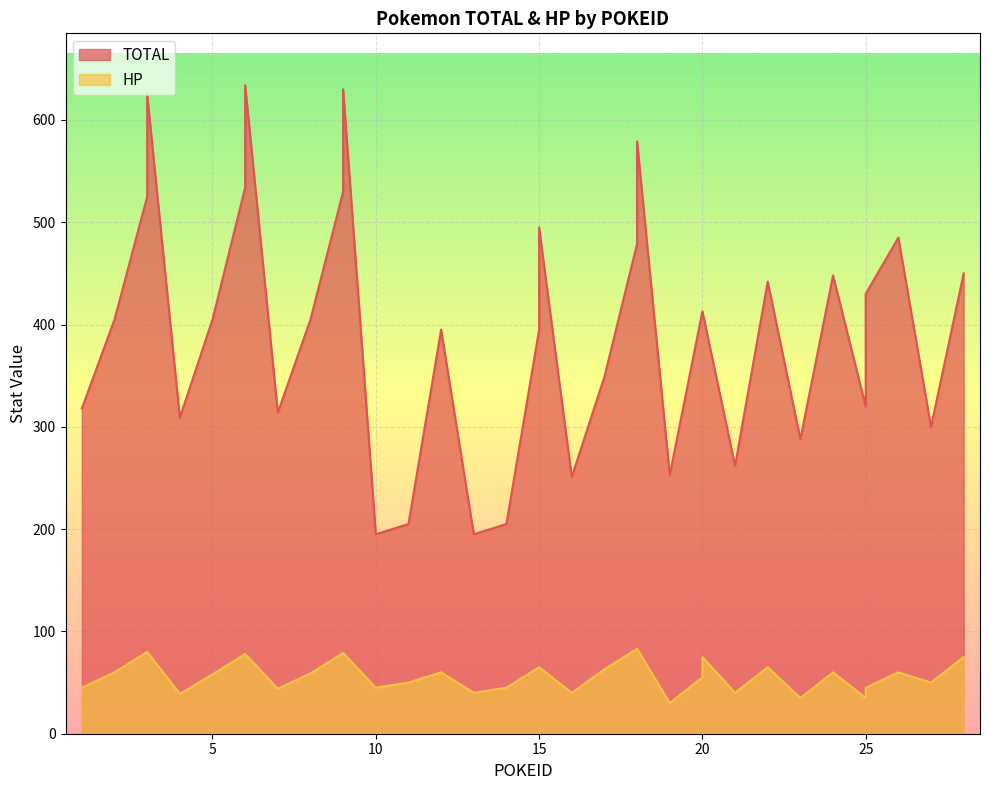

What is the maximum value for TOTAL?

634